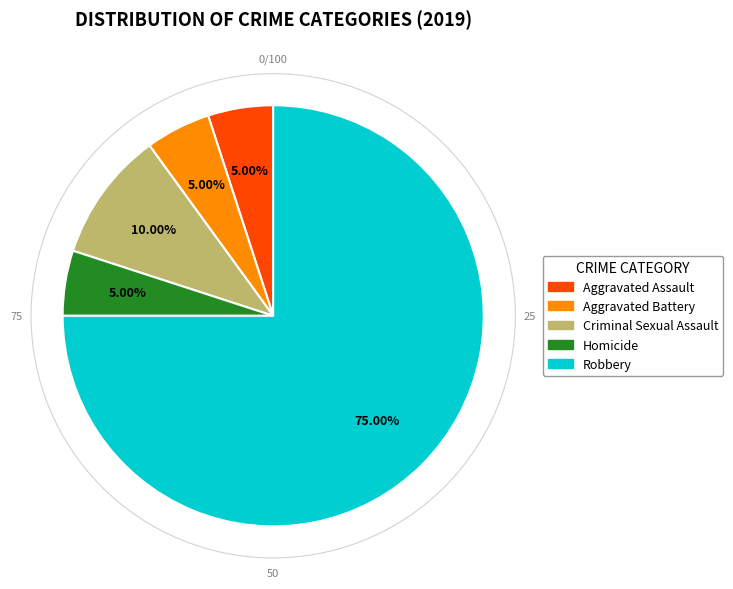

Approximately how many times larger is the value at Homicide compared to Aggravated Battery?

1.0